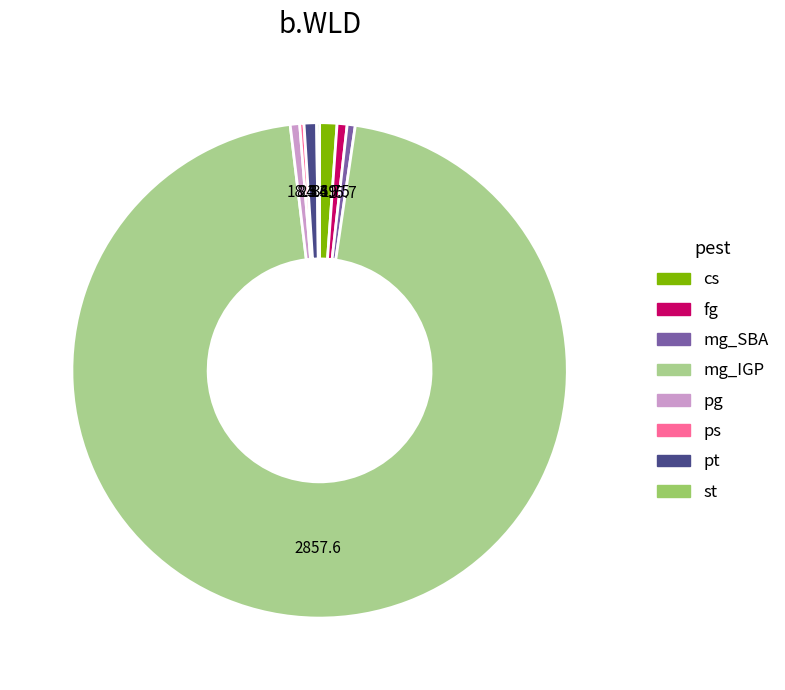

Is the sum of pg and pt greater than half?

No